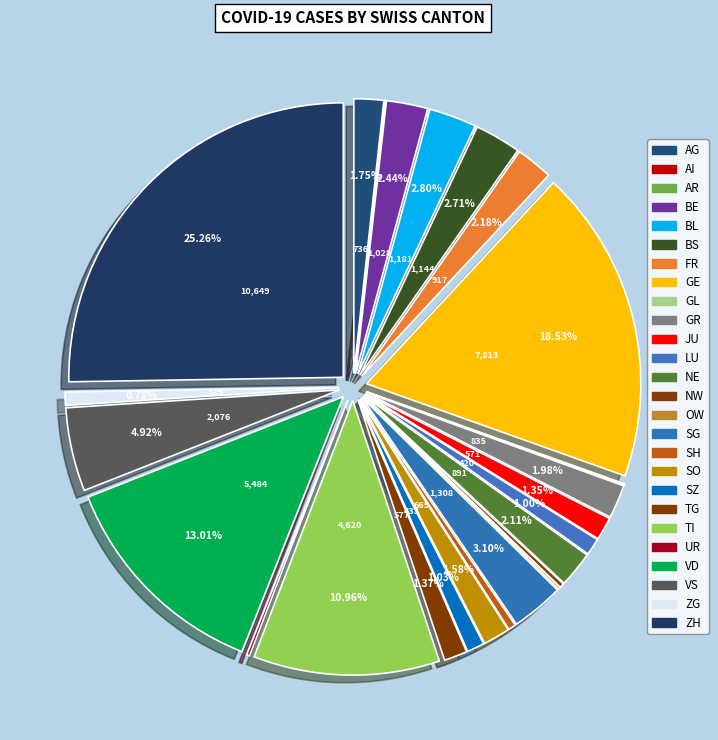

What is the total percentage of SO and AR?

1.6%